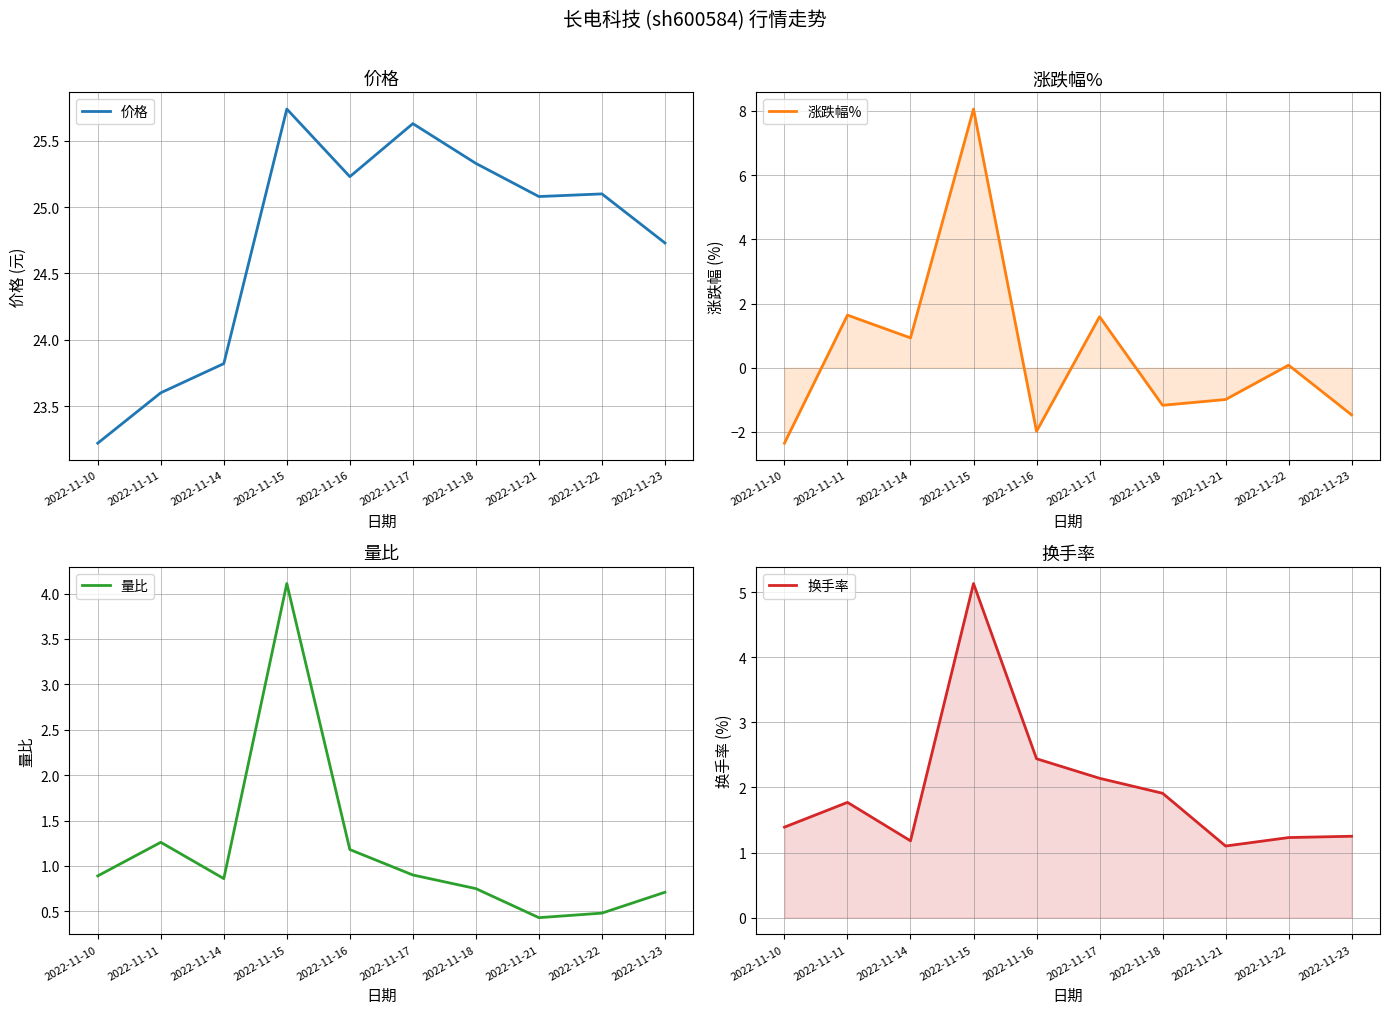

What is the sum of all 涨跌幅% values?

4.3